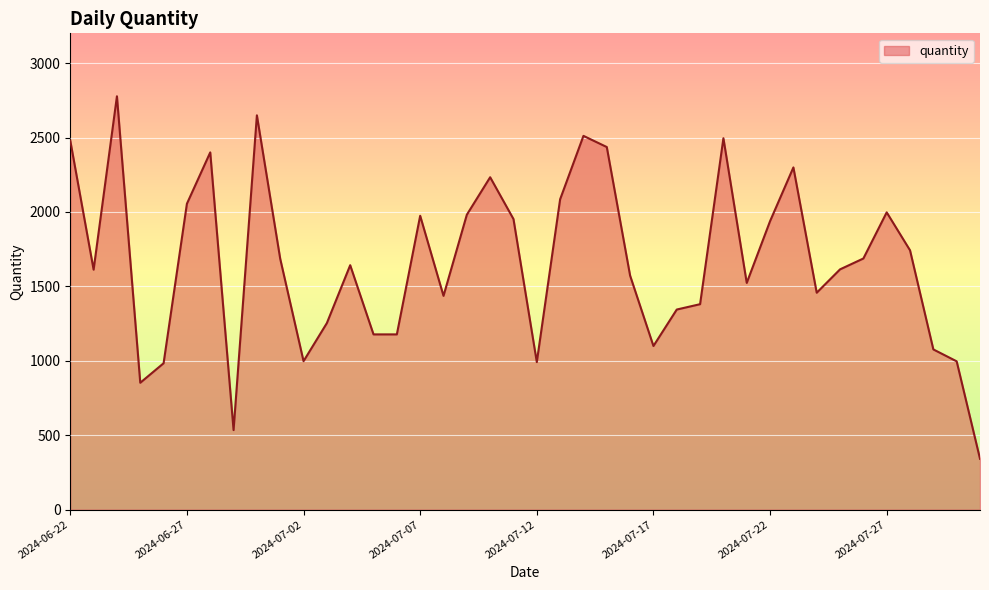

What is the difference between the maximum and minimum values?

2436